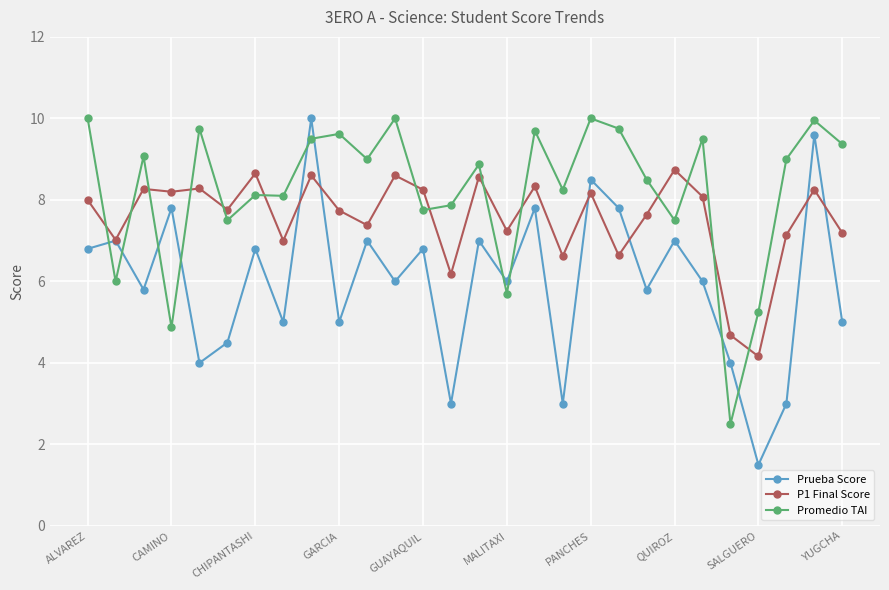

Rank the series by their average value, from lowest to highest.

Prueba Score, P1 Final Score, Promedio TAI